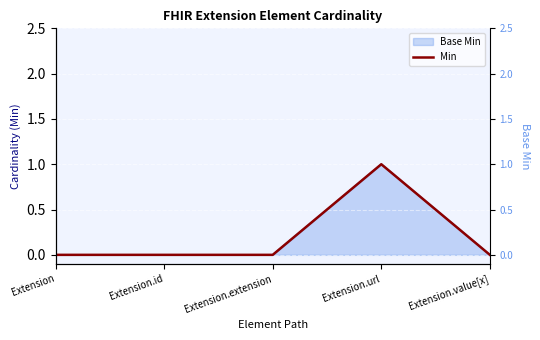

How many lines are shown in the chart?

1